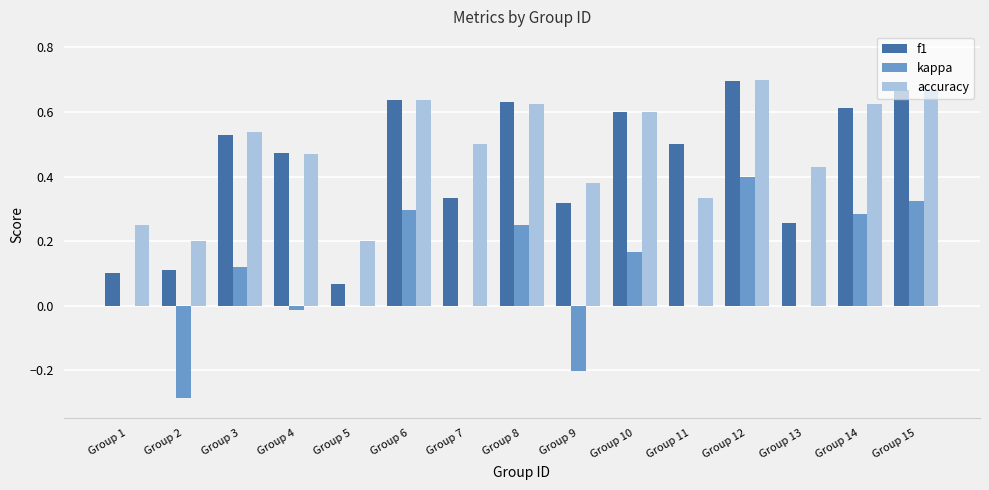

Between Group 3 and Group 5, which series saw the biggest shift?

f1